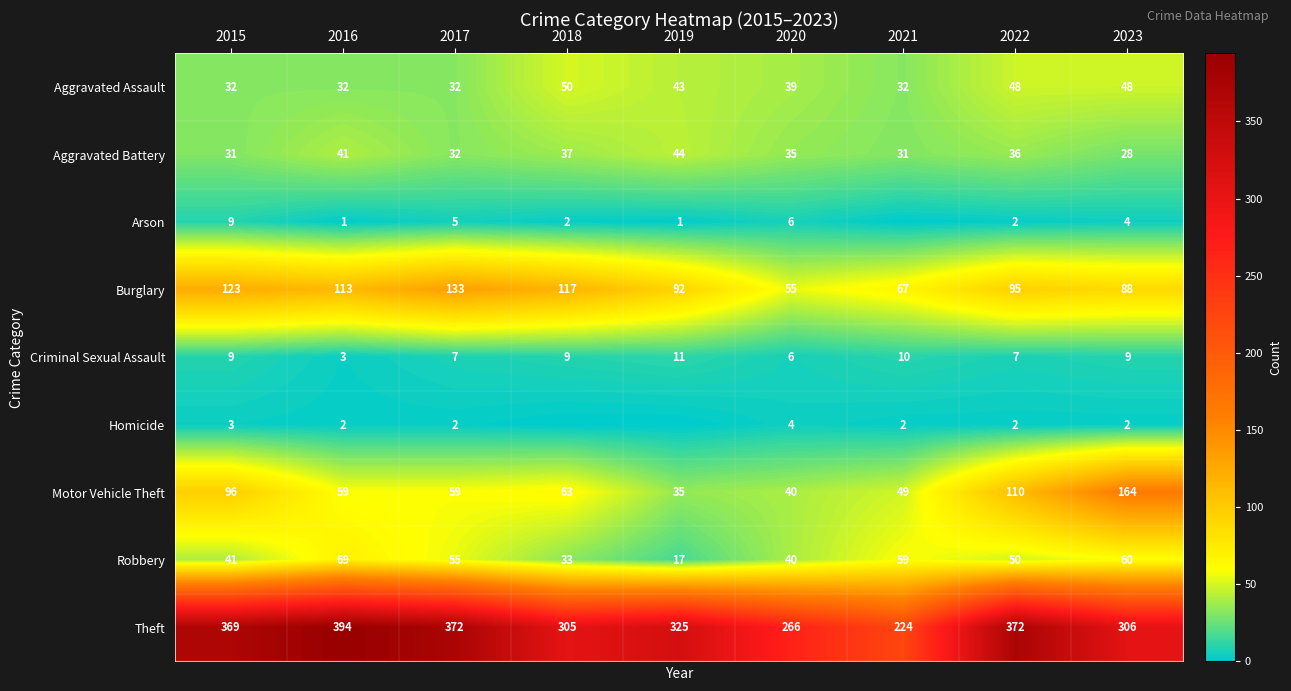

Which category has the highest value across all series?

2016